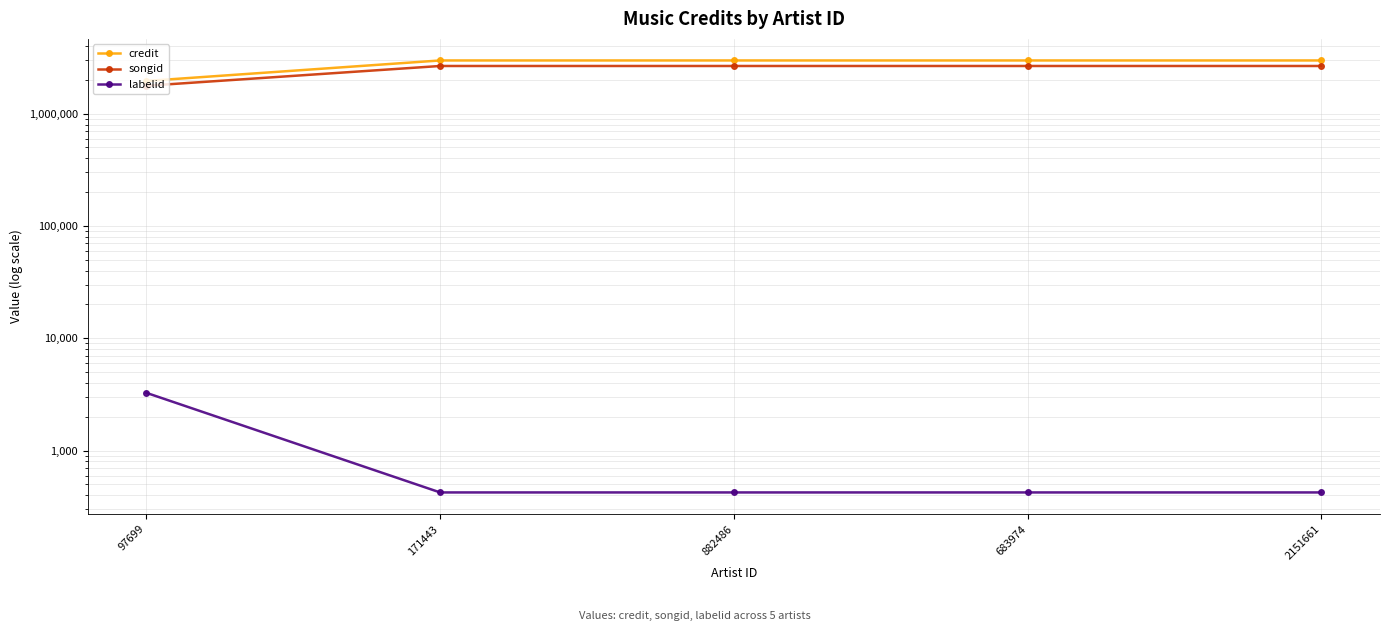

Is it true that credit equals 4550492 at 2151661?

False